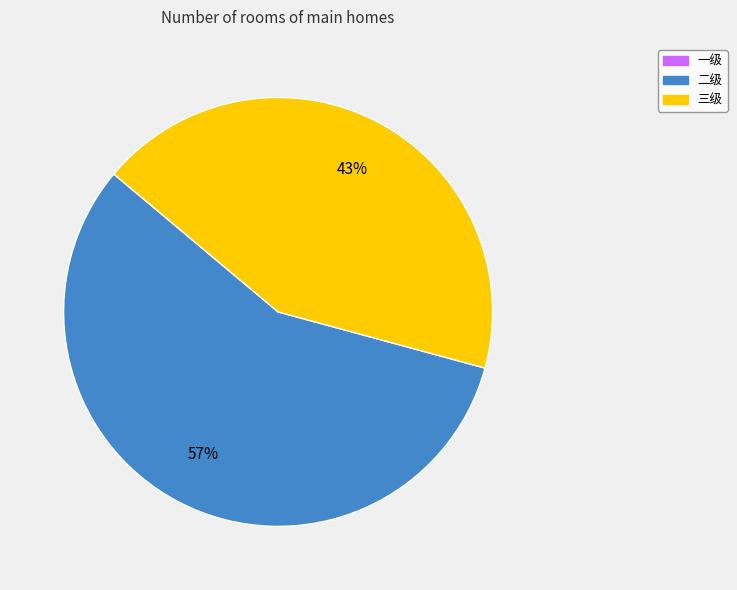

Is there a majority slice in this chart?

Yes